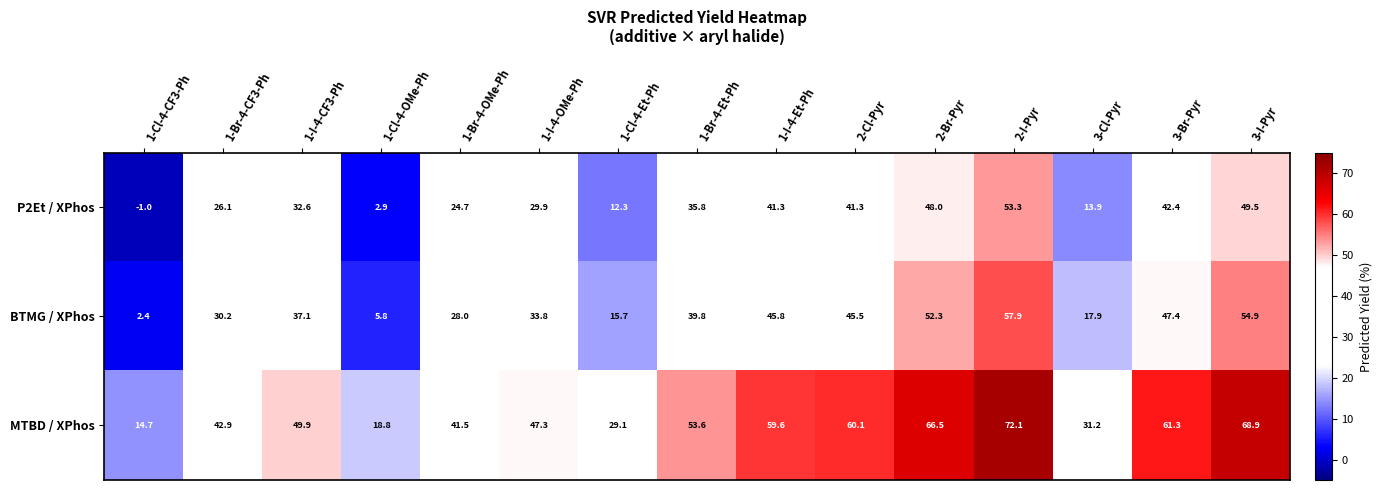

What is the smallest value displayed?

-1.0